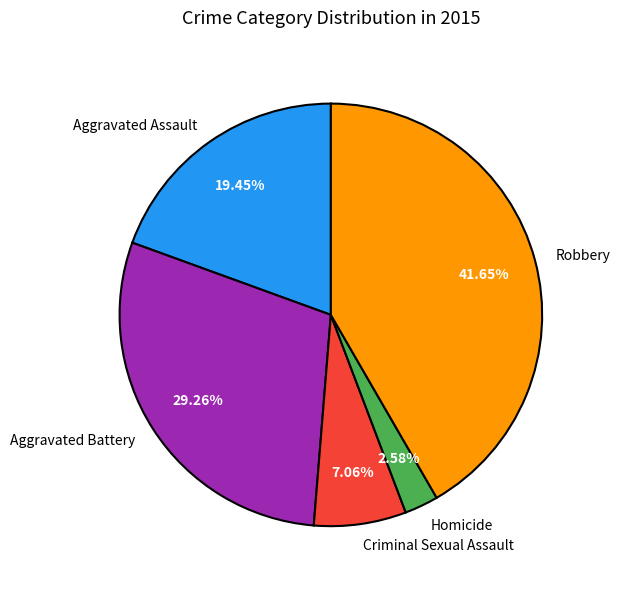

To the nearest percent, what is the difference between the largest and smallest slice percentages?

39%